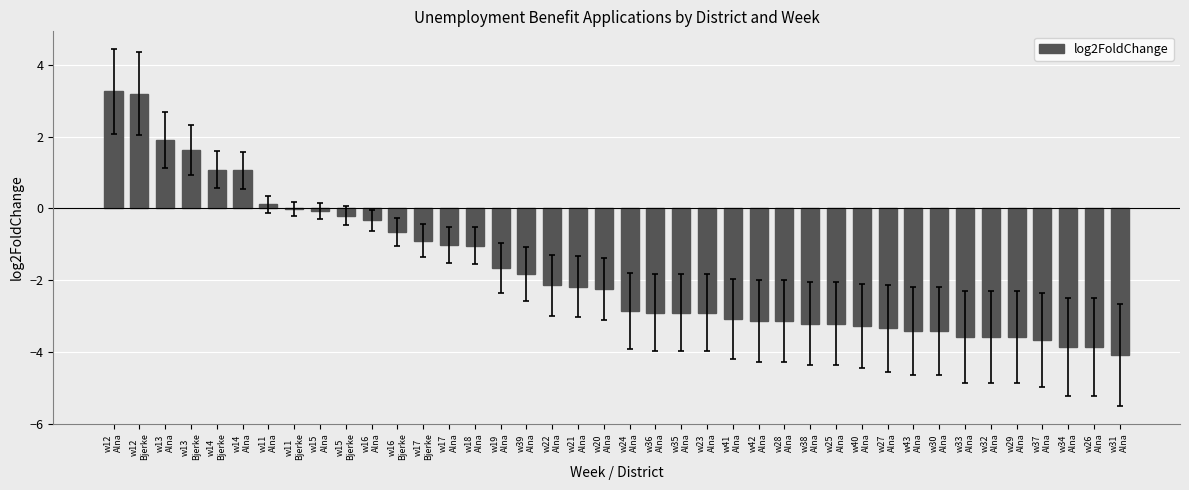

What is the maximum value shown in the chart?

3.3